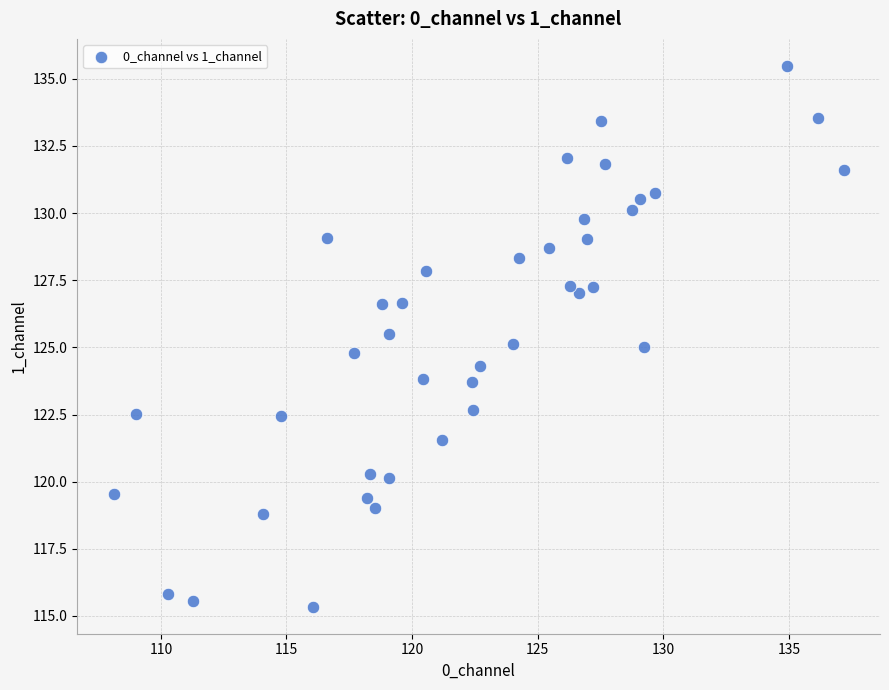

What is the range of X values (max minus min)?

29.1